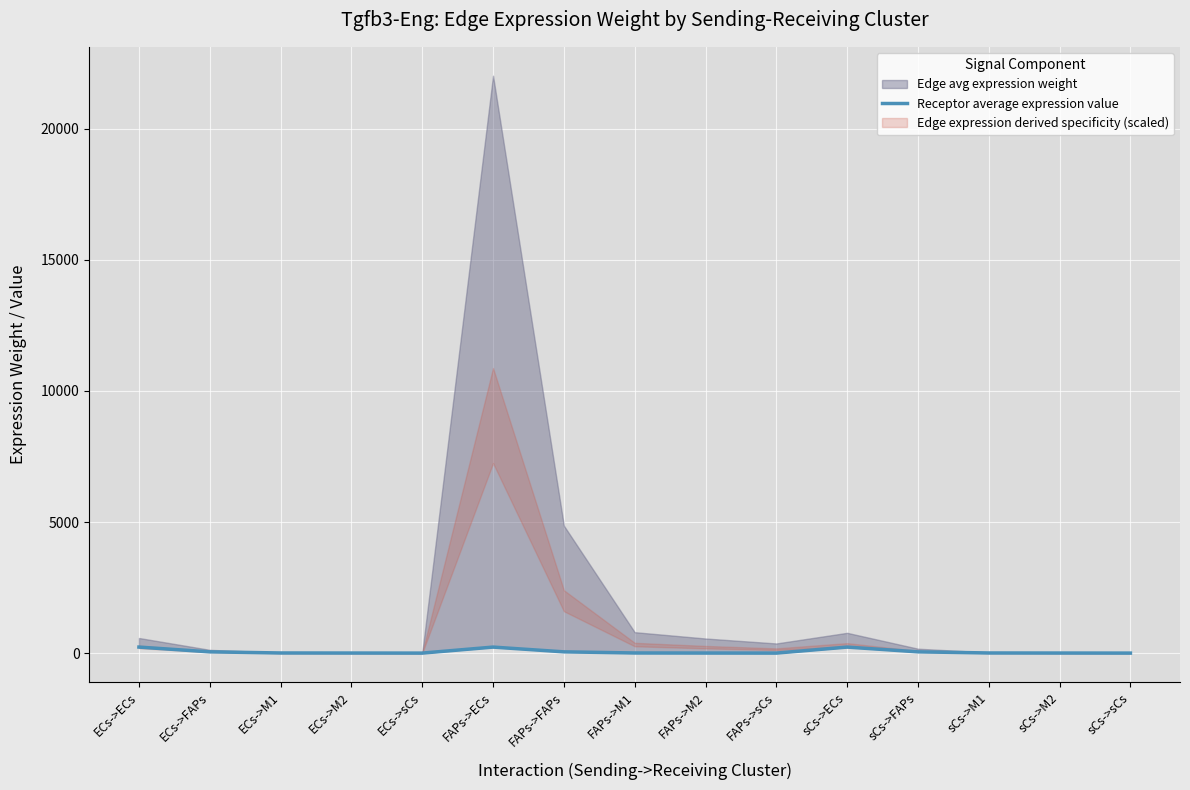

Where is the first local maximum?

FAPs->ECs